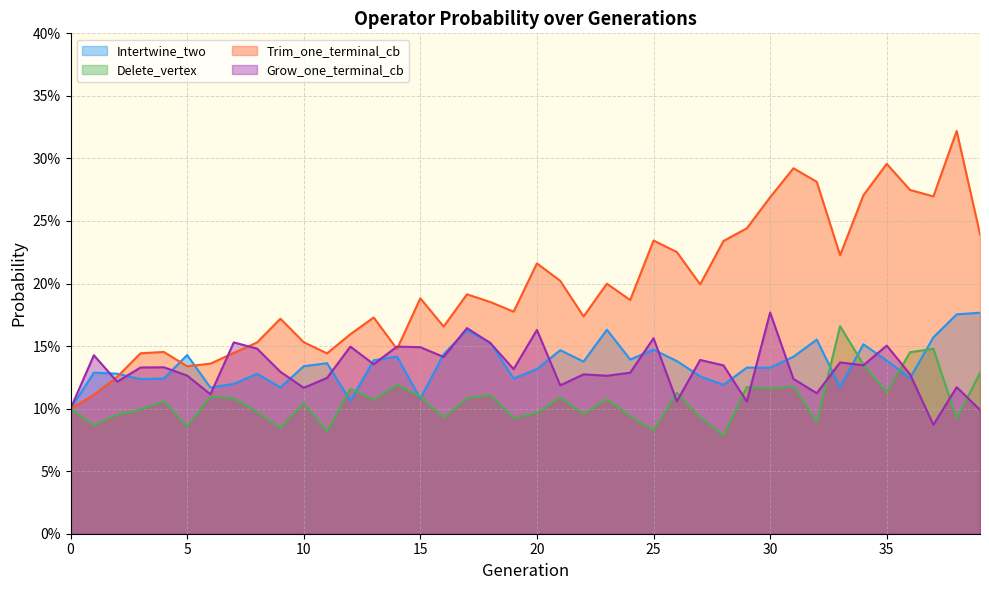

What value does the Grow_one_terminal_cb series have at 3?

0.1